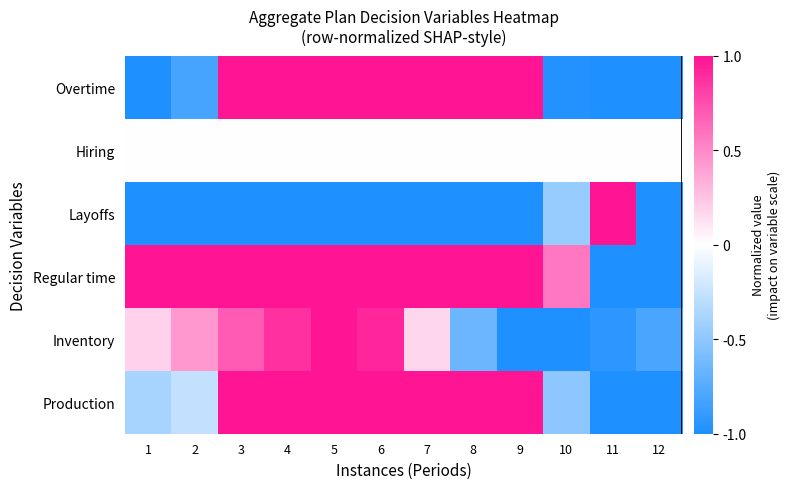

Reading left to right, transcribe all the data shown in this chart.

Overtime: 1=-1.0	2=-0.8	3=1.0	4=1.0	5=1.0	6=1.0	7=1.0	8=1.0	9=1.0	10=-1.0	11=-1.0	12=-1.0
Hiring: 1=0.0	2=0.0	3=0.0	4=0.0	5=0.0	6=0.0	7=0.0	8=0.0	9=0.0	10=0.0	11=0.0	12=0.0
Layoffs: 1=-1.0	2=-1.0	3=-1.0	4=-1.0	5=-1.0	6=-1.0	7=-1.0	8=-1.0	9=-1.0	10=-0.5	11=1.0	12=-1.0
Regular time: 1=1.0	2=1.0	3=1.0	4=1.0	5=1.0	6=1.0	7=1.0	8=1.0	9=1.0	10=0.6	11=-1.0	12=-1.0
Inventory: 1=0.2	2=0.4	3=0.7	4=0.9	5=1.0	6=0.9	7=0.2	8=-0.7	9=-1.0	10=-1.0	11=-0.9	12=-0.8
Production: 1=-0.4	2=-0.3	3=1.0	4=1.0	5=1.0	6=1.0	7=1.0	8=1.0	9=1.0	10=-0.5	11=-1.0	12=-1.0